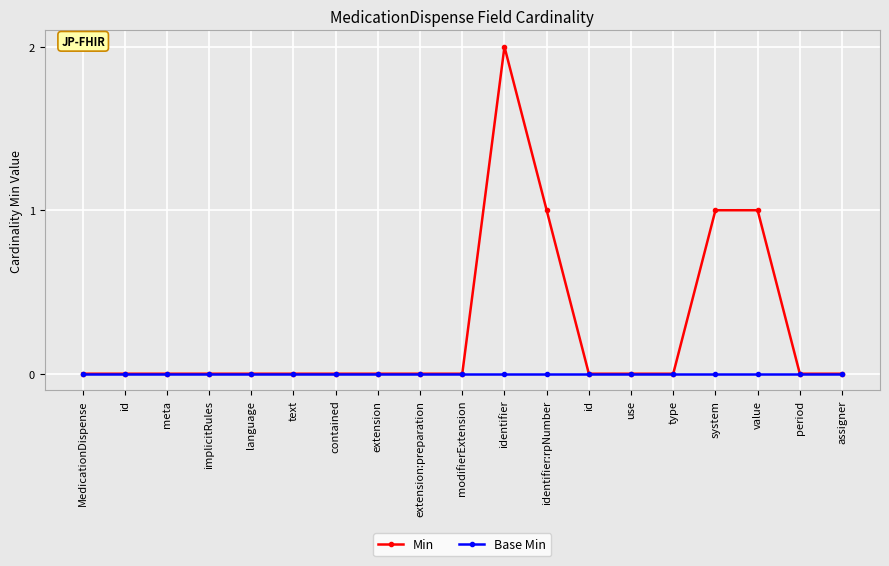

Does the chart have visible grid lines?

Yes